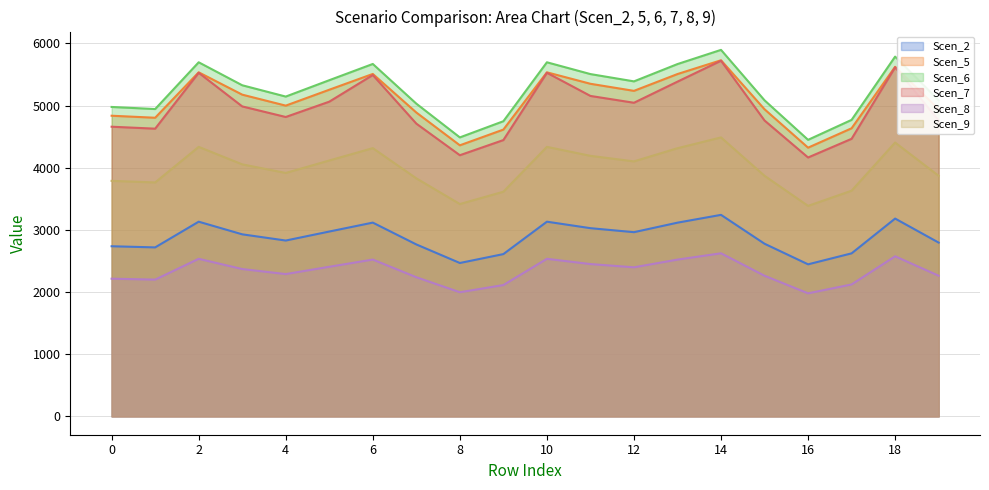

What are all the series names shown in the legend?

Scen_2, Scen_5, Scen_6, Scen_7, Scen_8, Scen_9